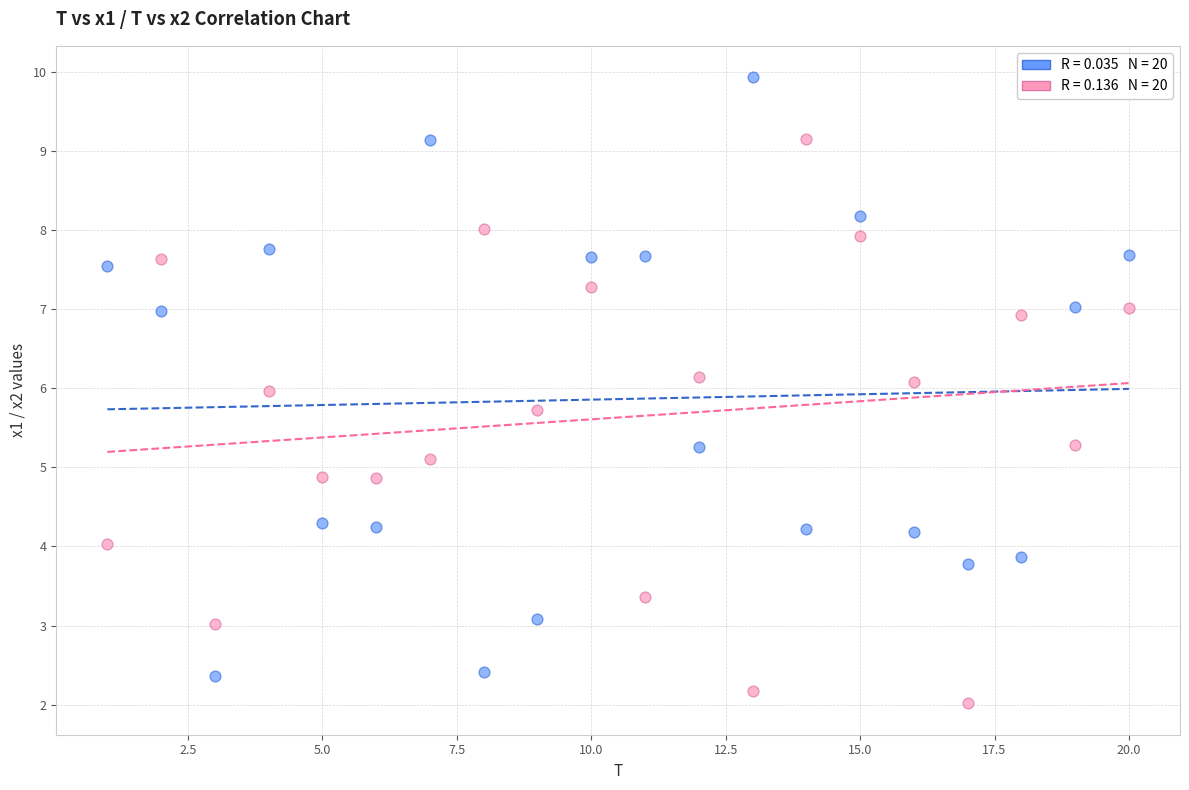

Across all data points, what is the range of Y values (max minus min)?

7.9